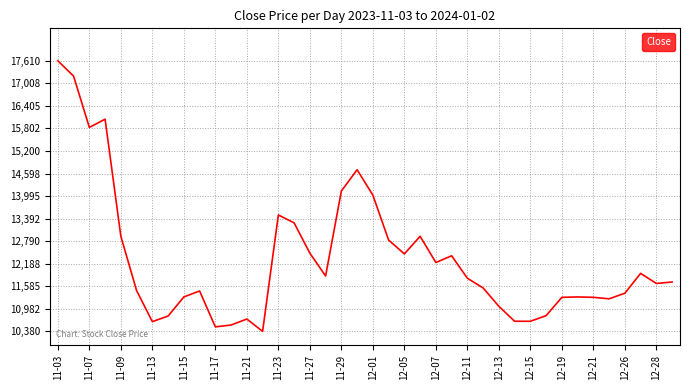

What is the maximum value shown in the chart?

17610